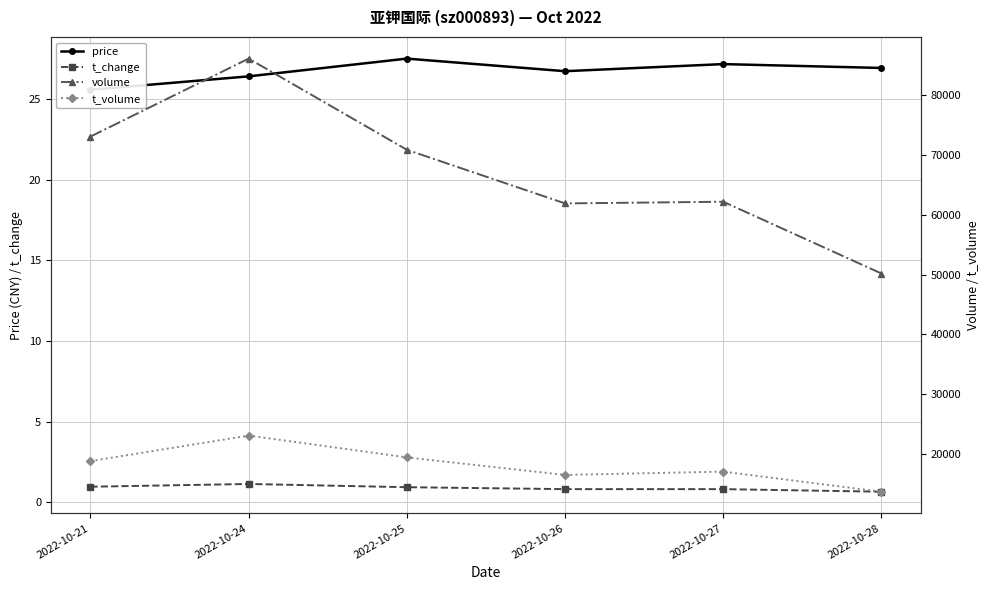

What is the difference between the maximum and minimum values in the t_change series?

0.5